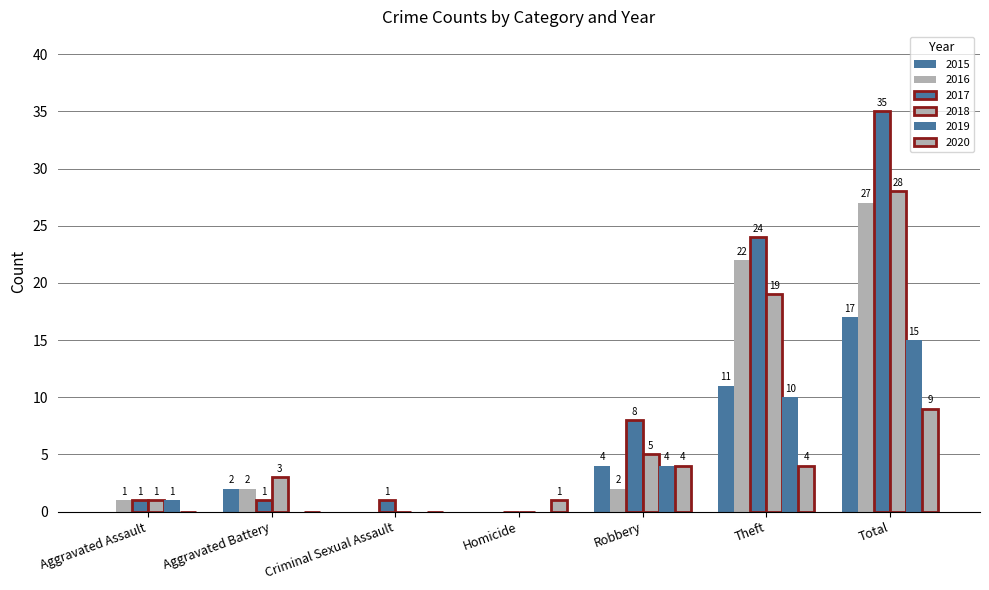

How many categories are shown in the chart?

7